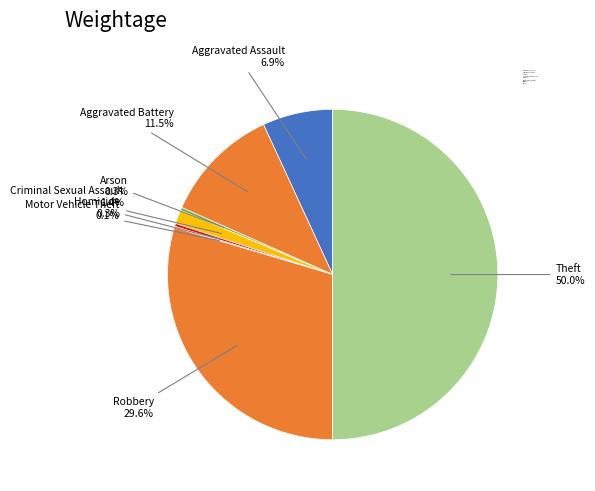

Approximately how many times larger is the value at Criminal Sexual Assault compared to Arson?

4.8